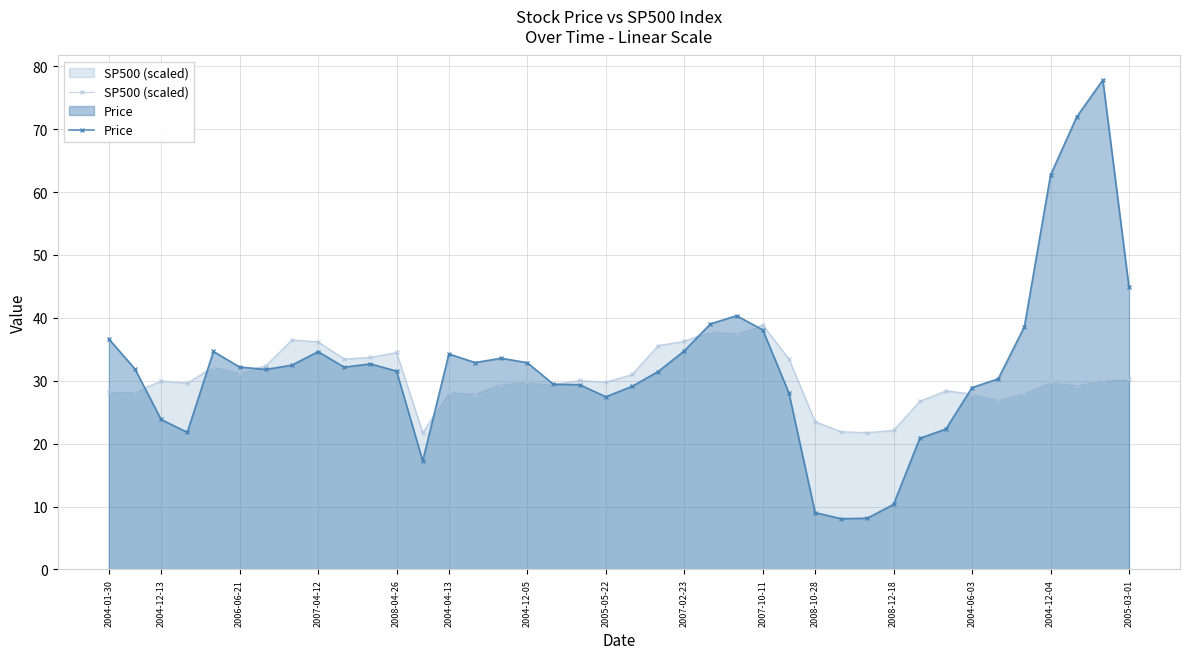

How many data points in Price are less than 32?

20